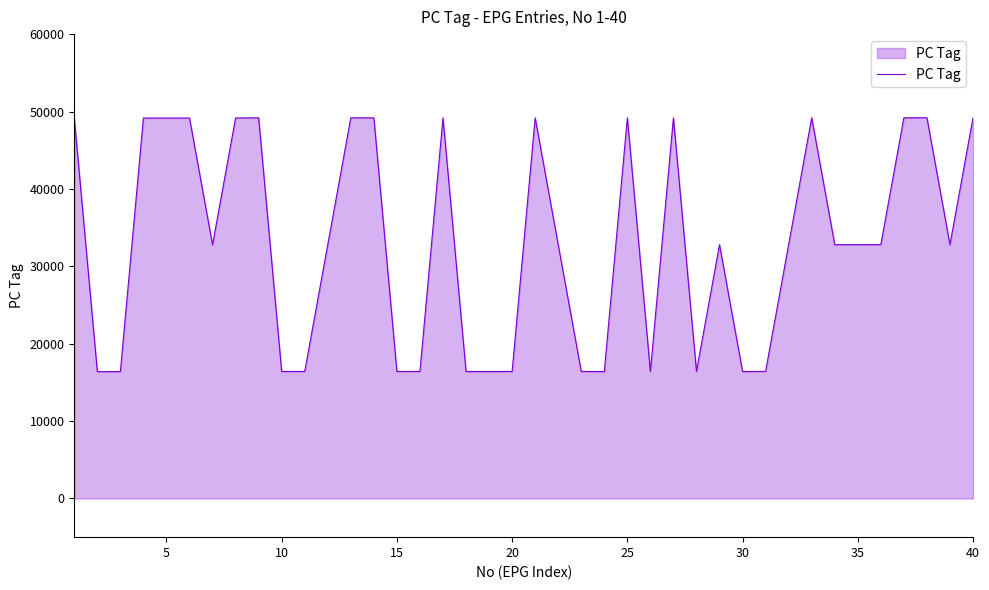

Count the number of categories in the chart.

40